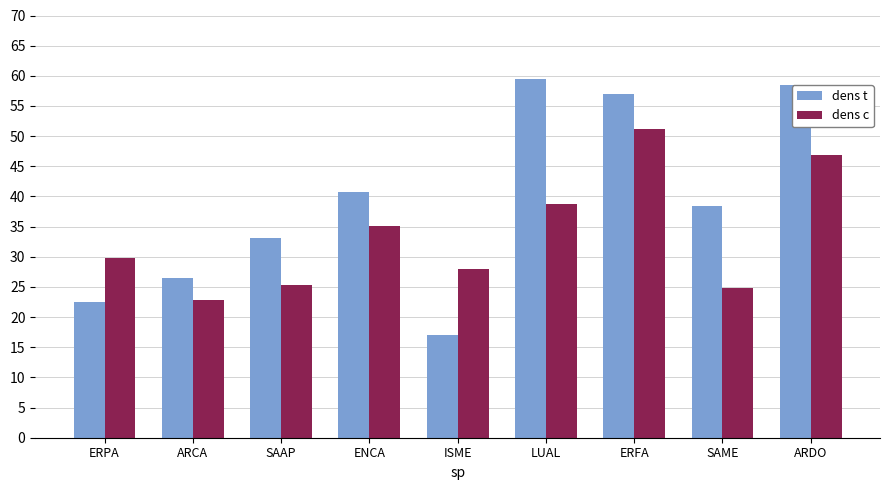

What is the difference between the dens c values at ENCA and ARDO?

11.7